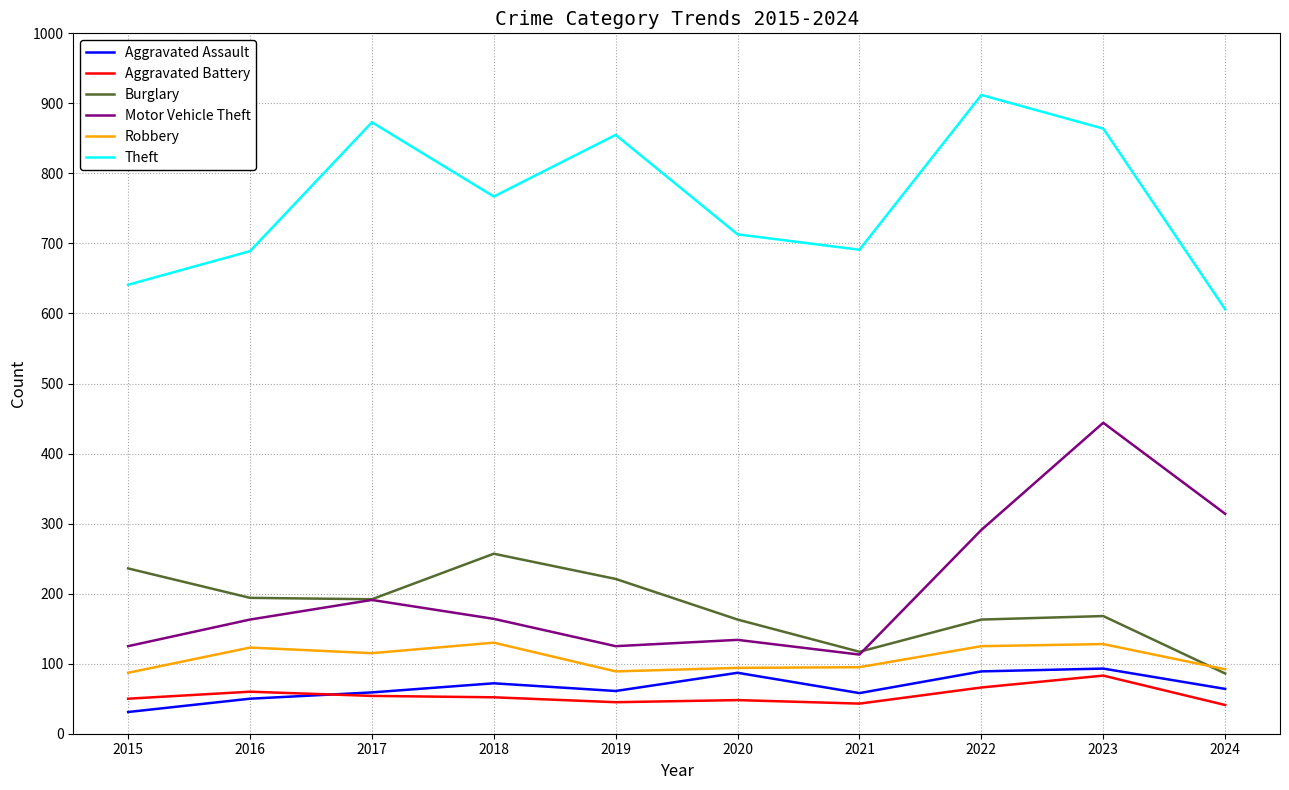

True or false: Motor Vehicle Theft has a value of 81 at 2018.

False